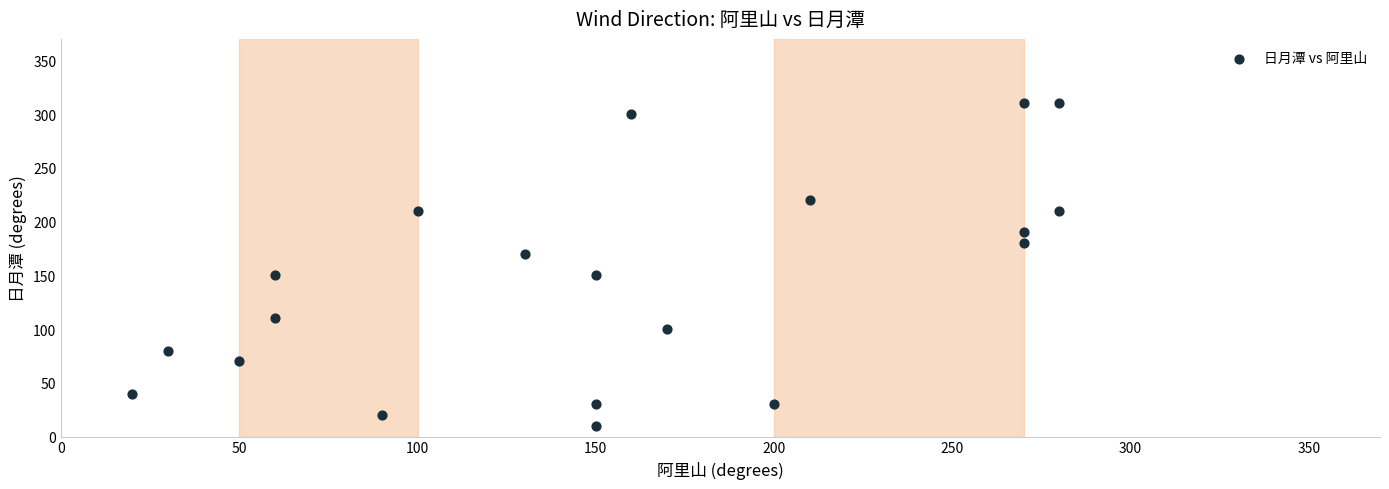

What is the range of Y values (max minus min)?

300